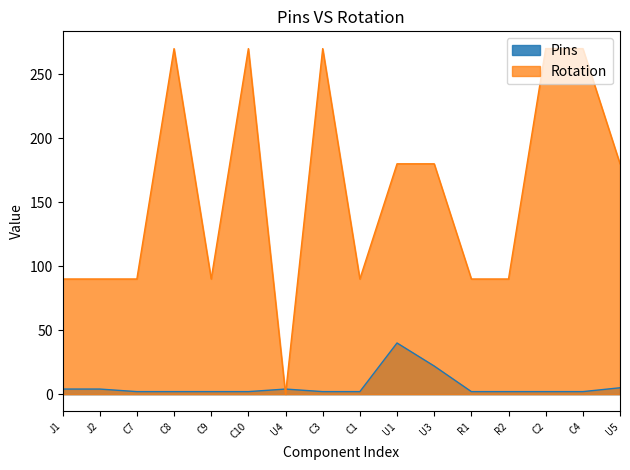

What is the difference between the maximum and minimum values in the Pins series?

38